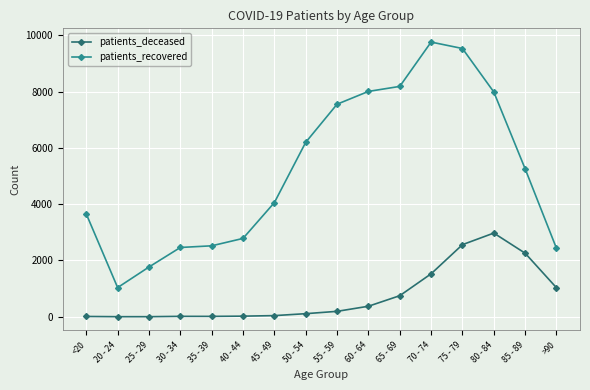

What is the label of the 12th point from the left?

70 - 74